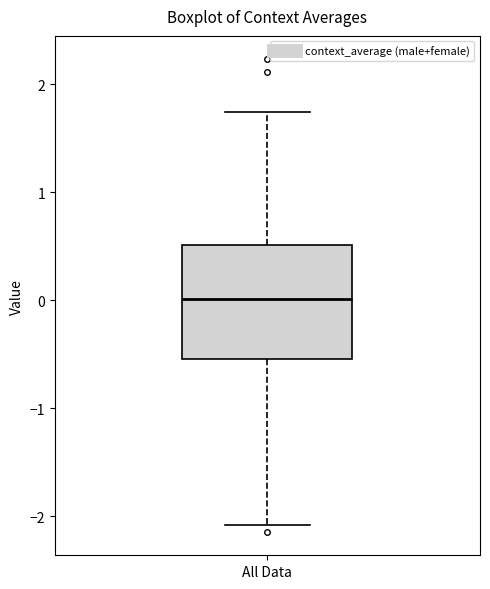

Read this box plot against the y-axis: the position of the median line, the range covered by the box, and the ends of both whiskers. The values are not printed on the chart, so give them approximately, as read against the axis.

median 0.0, box -0.5 to 0.5, whiskers -2.1 to 1.7